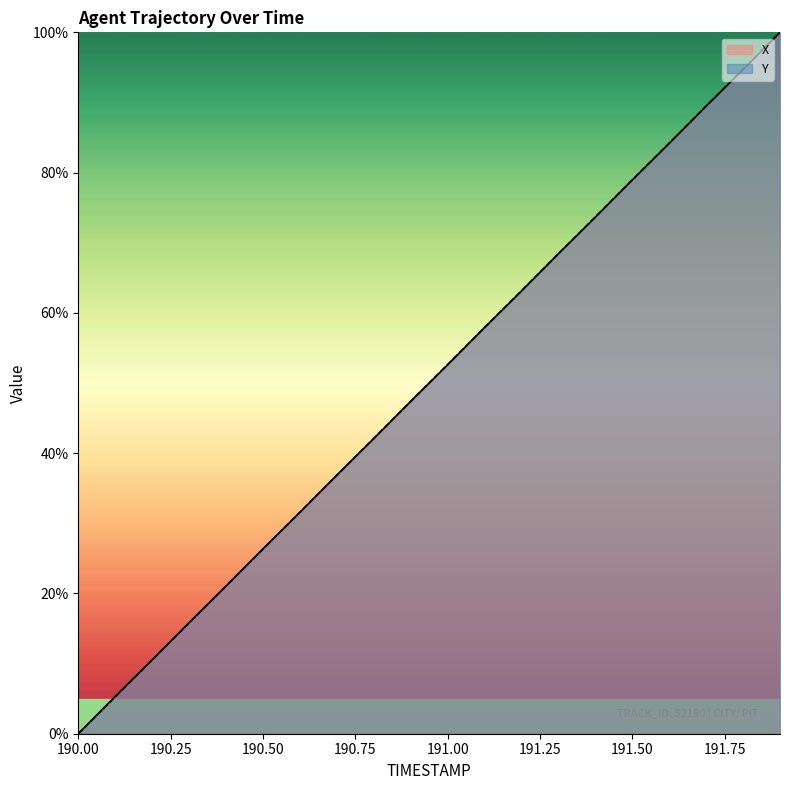

How many values in the Y series exceed 52?

10